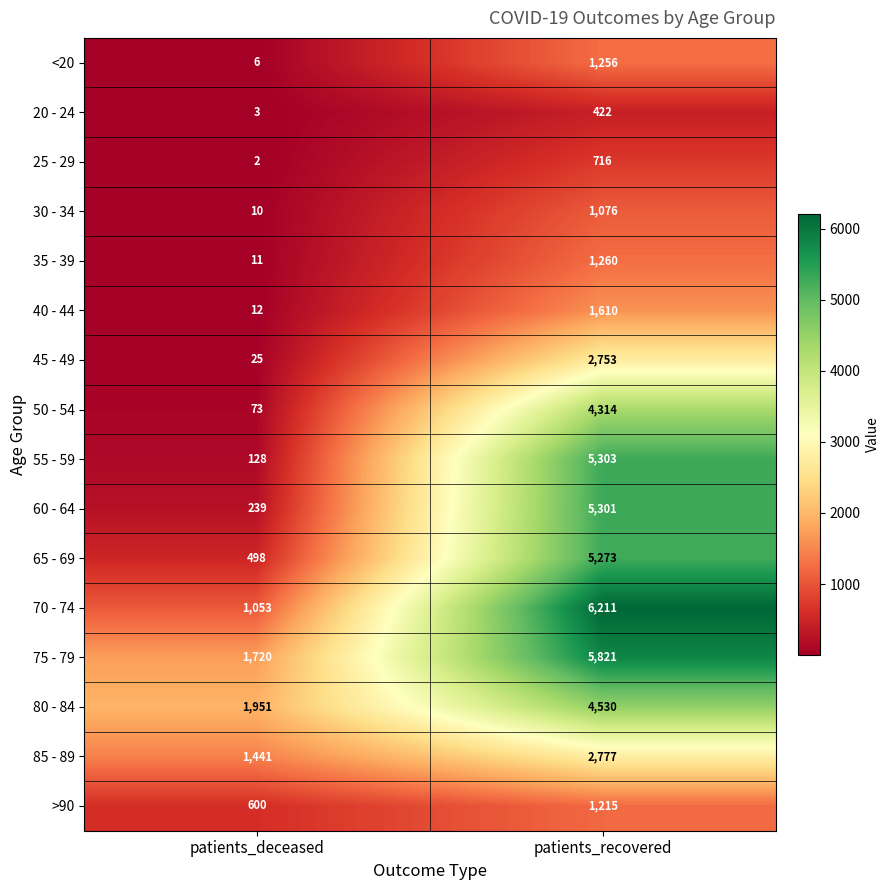

List the labels in order of 35 - 39 value, smallest first.

patients_deceased, patients_recovered